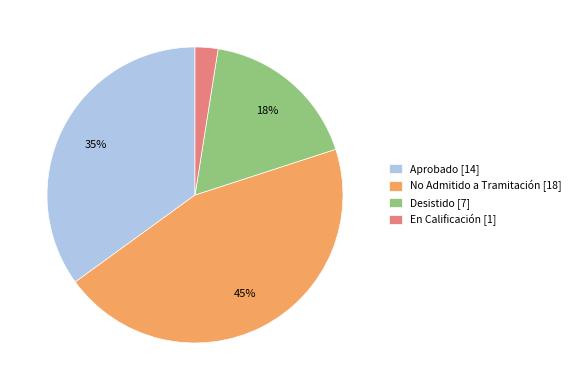

Which slice is the smallest?

En Calificación [1]